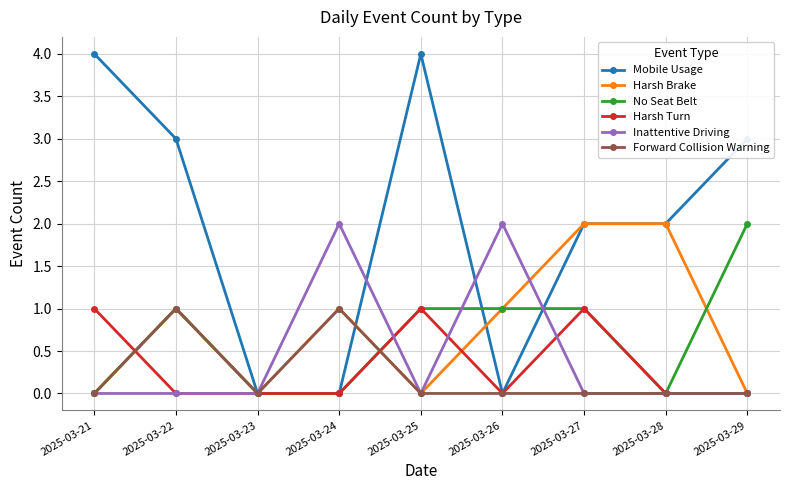

What is the spread (max minus min) of values at 2025-03-28?

2